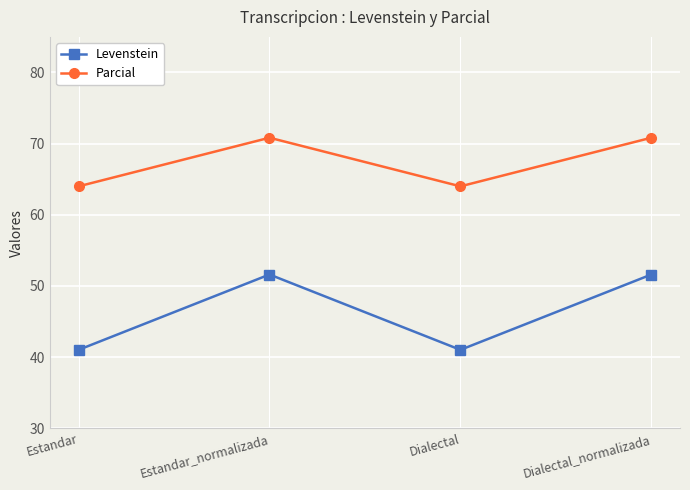

What are all the series names shown in the legend?

Levenstein, Parcial